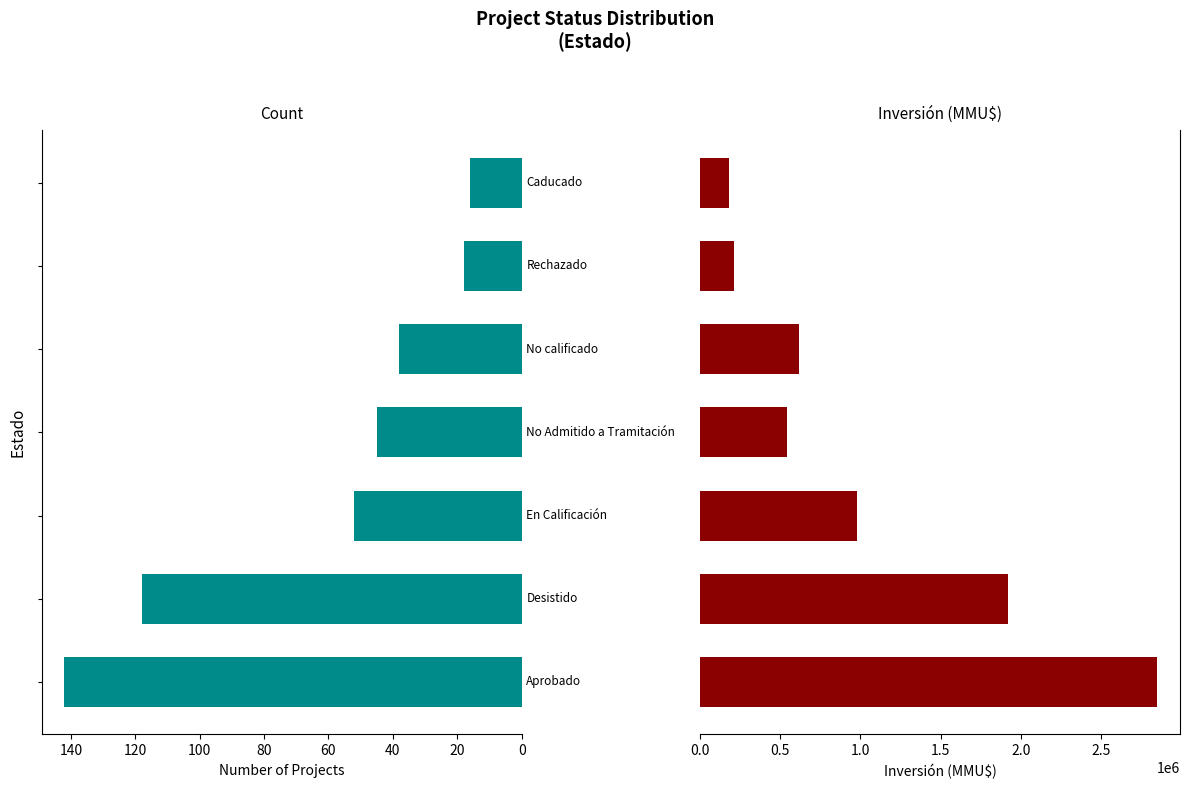

How many groups of bars are there?

7